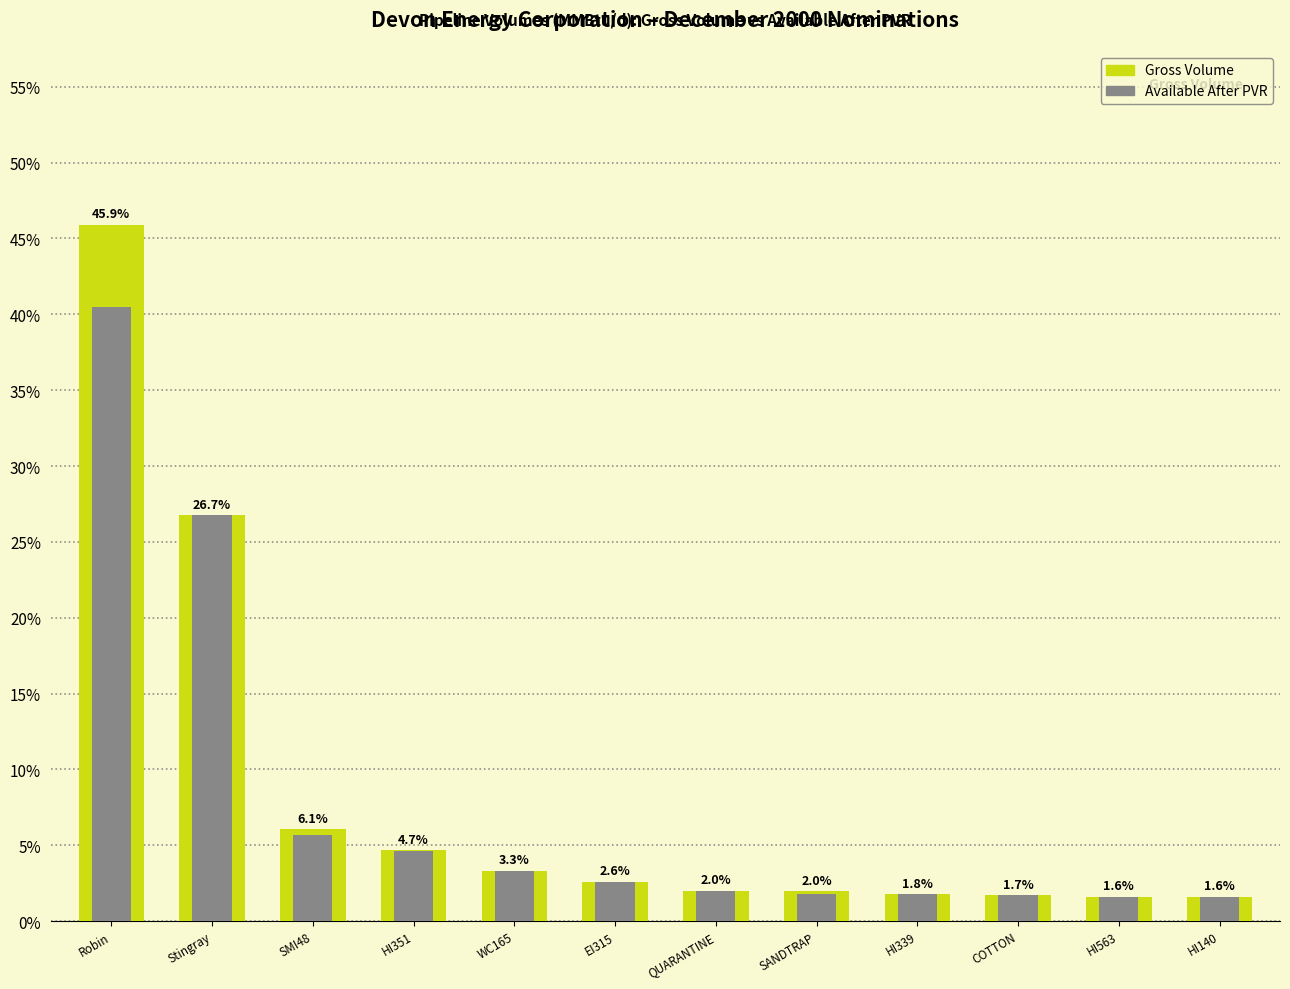

Rank the categories by Gross Volume value from lowest to highest.

HI140, HI563, COTTON, HI339, SANDTRAP, QUARANTINE, EI315, WC165, HI351, SMI48, Stingray, Robin